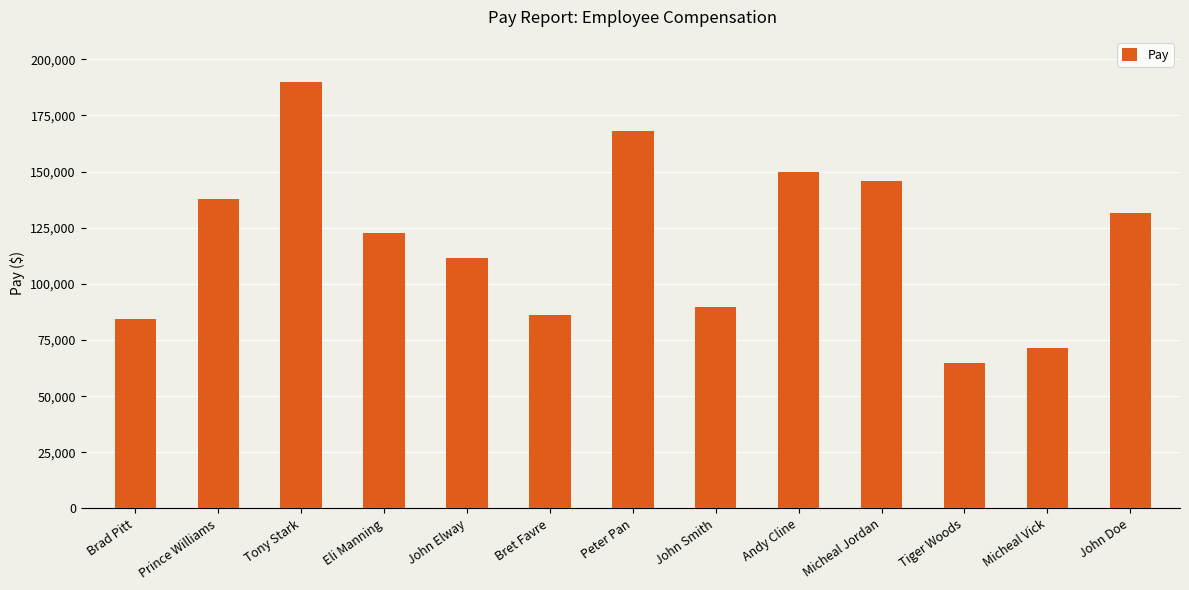

Reading left to right, list all the values displayed in this chart.

Brad Pitt=84289	Prince Williams=137670	Tony Stark=190024	Eli Manning=122604	John Elway=111709	Bret Favre=85931	Peter Pan=168114	John Smith=89627	Andy Cline=149946	Micheal Jordan=145893	Tiger Woods=64757	Micheal Vick=71478	John Doe=131505